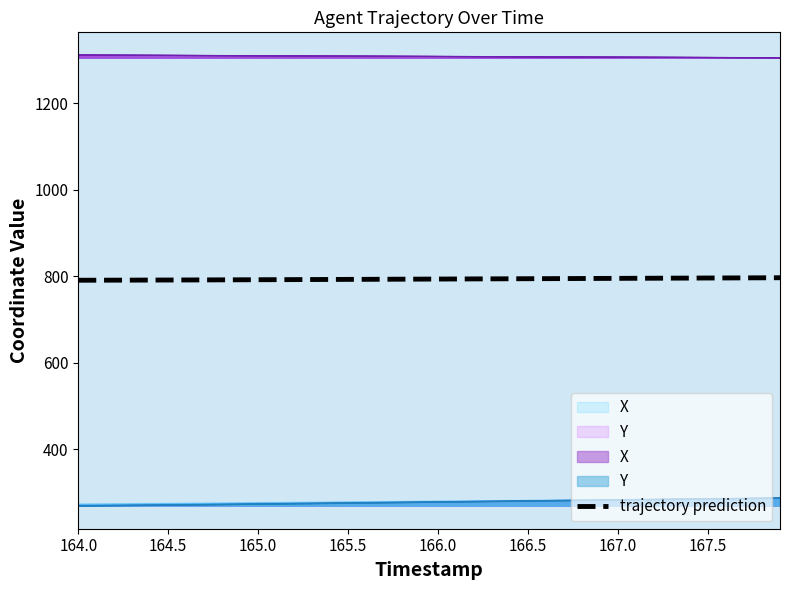

What position from the left is 164.5?

6